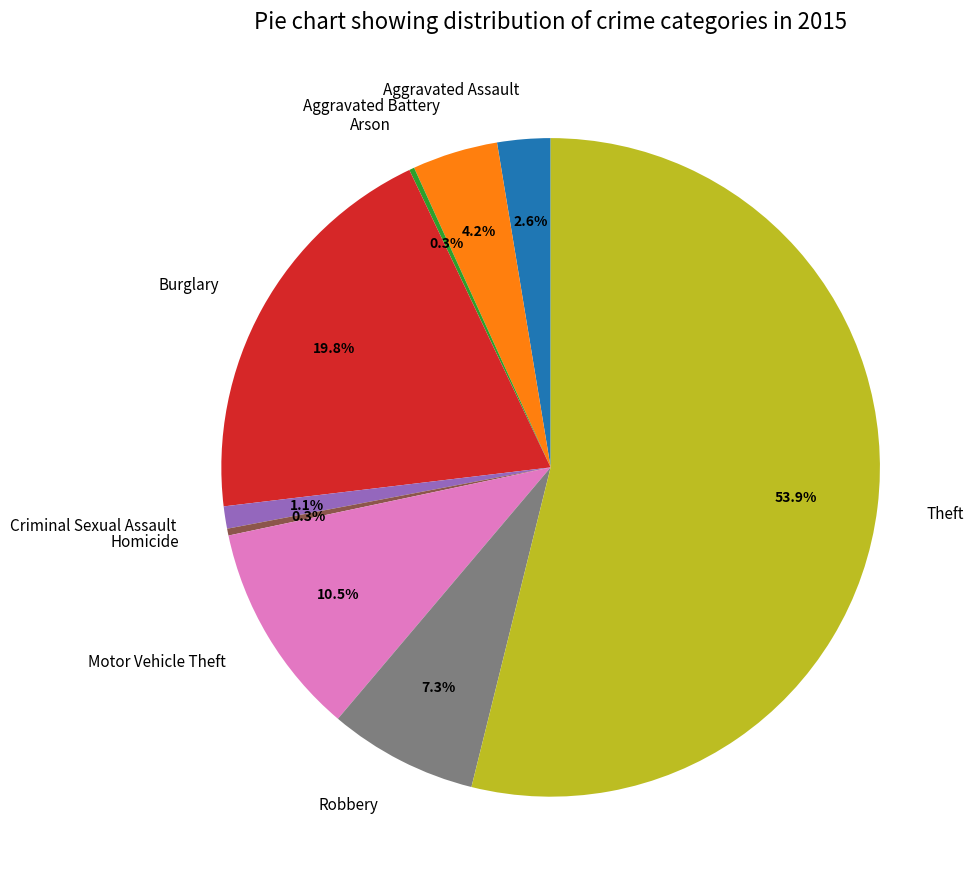

To the nearest percent, what portion does Criminal Sexual Assault represent?

1%